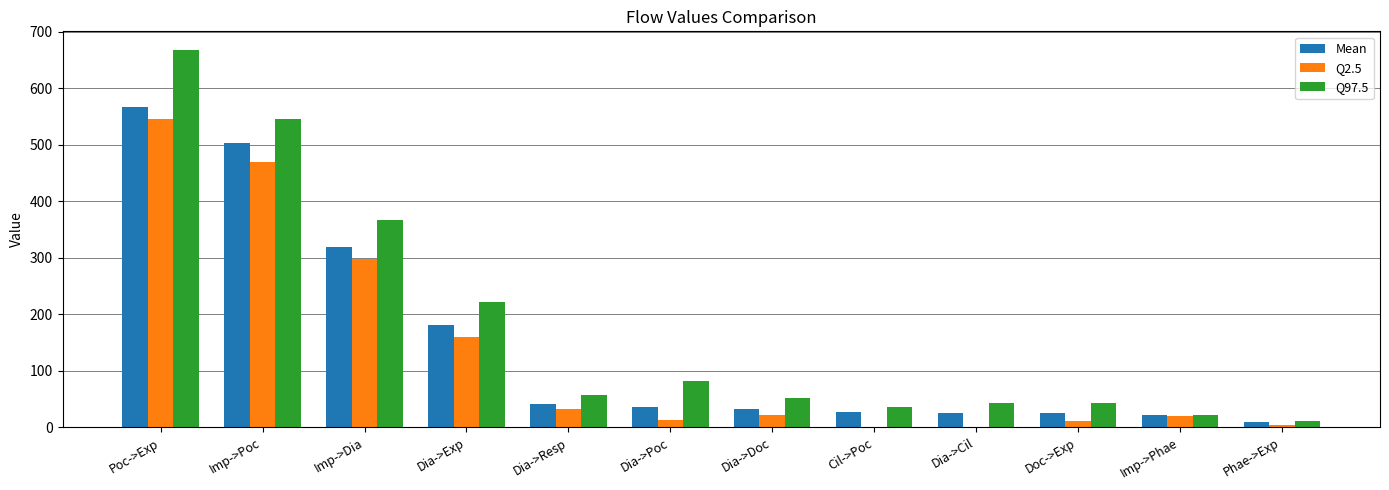

At which category does the chart reach its peak across all series?

Poc->Exp